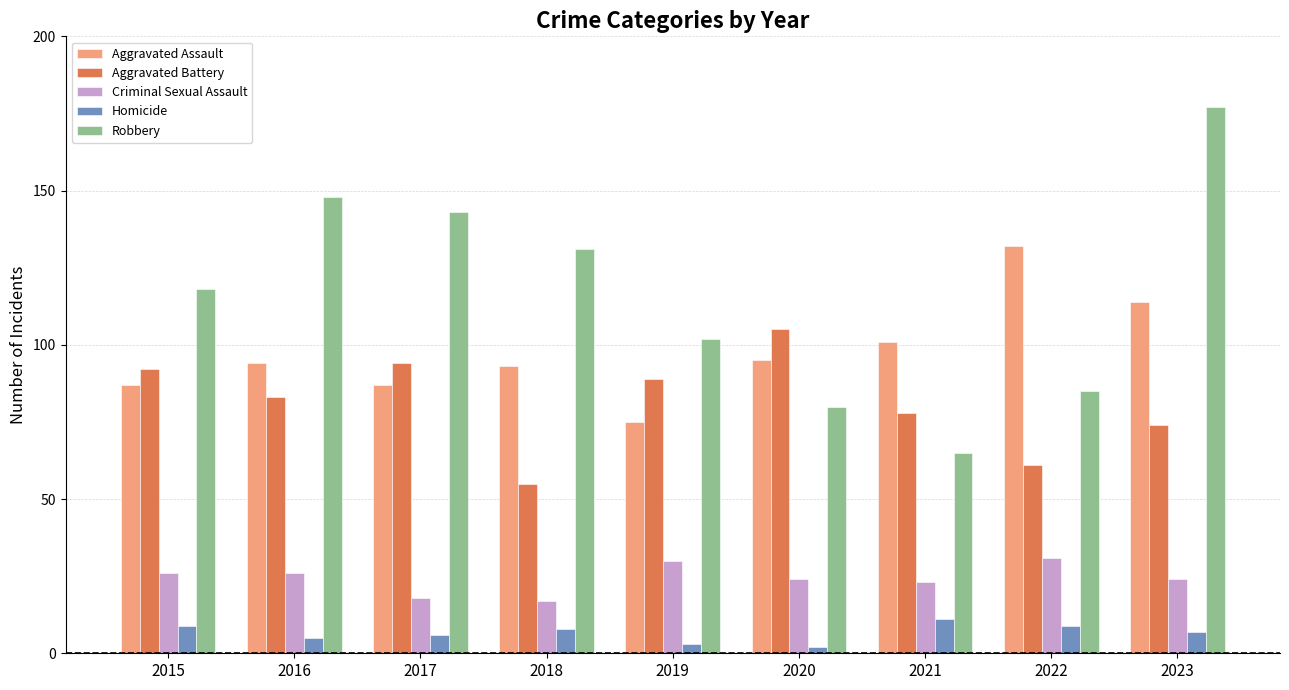

At which label is Robbery closest to 121?

2015